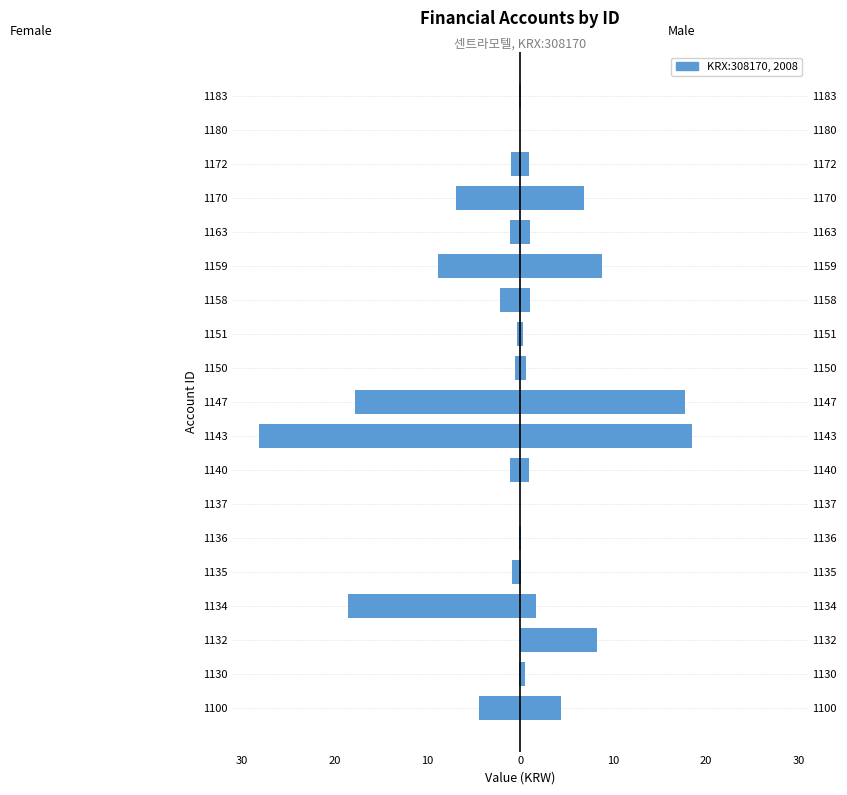

What is the average value of the Male series?

3.8